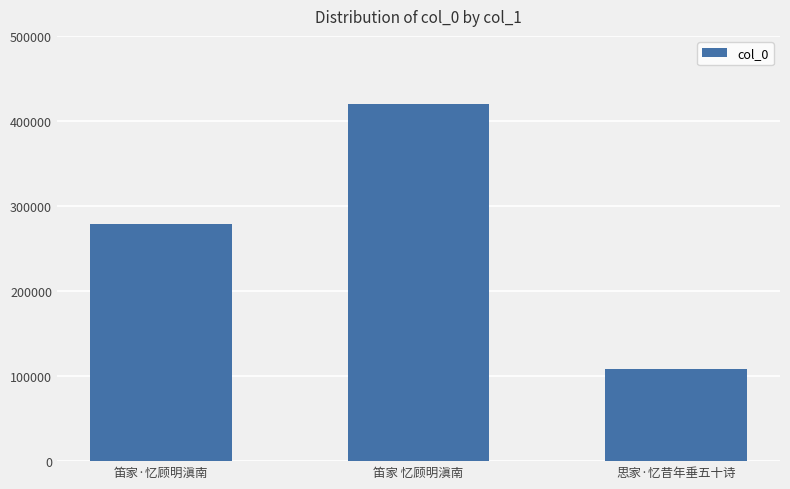

Which has a higher value, 思家·忆昔年垂五十诗 or 笛家 忆顾明滇南?

笛家 忆顾明滇南